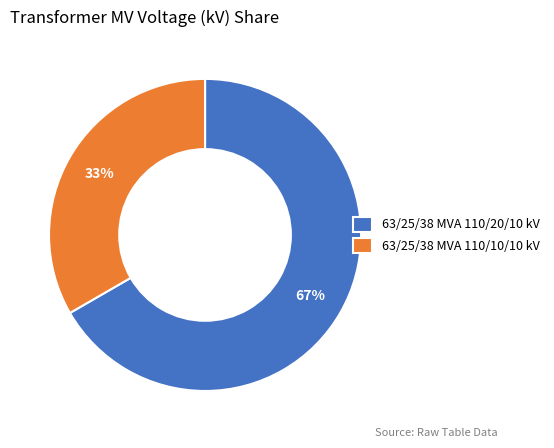

Is there a majority slice in this chart?

Yes